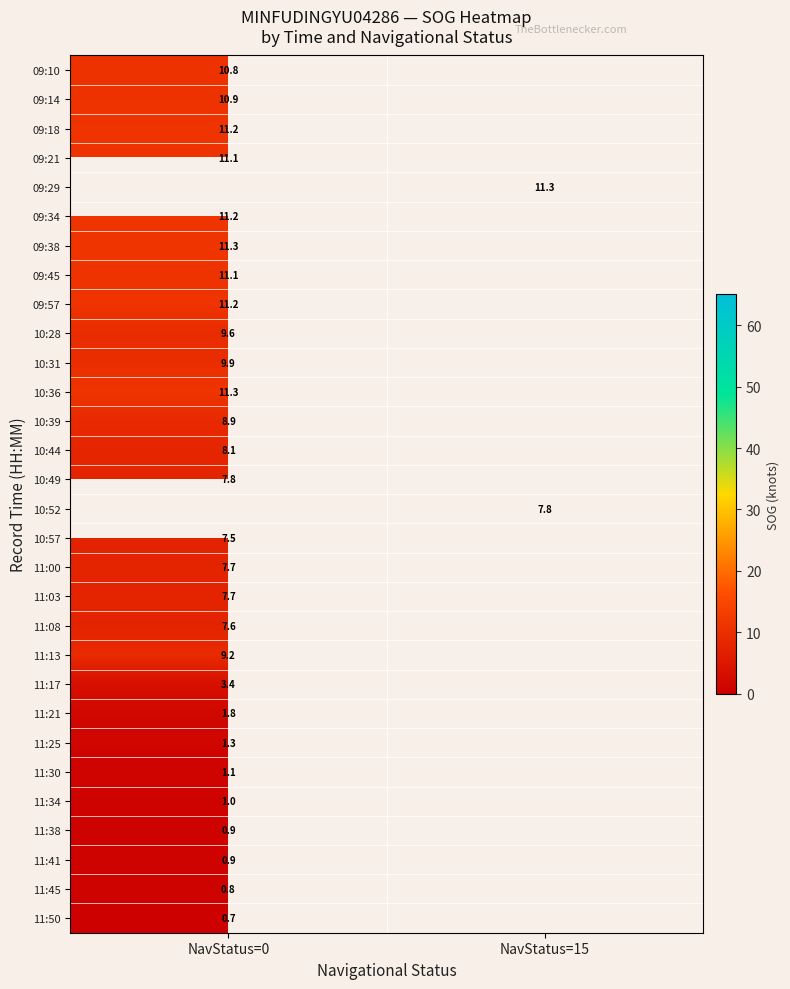

What is the total value across all series at NavStatus=0?

194.0